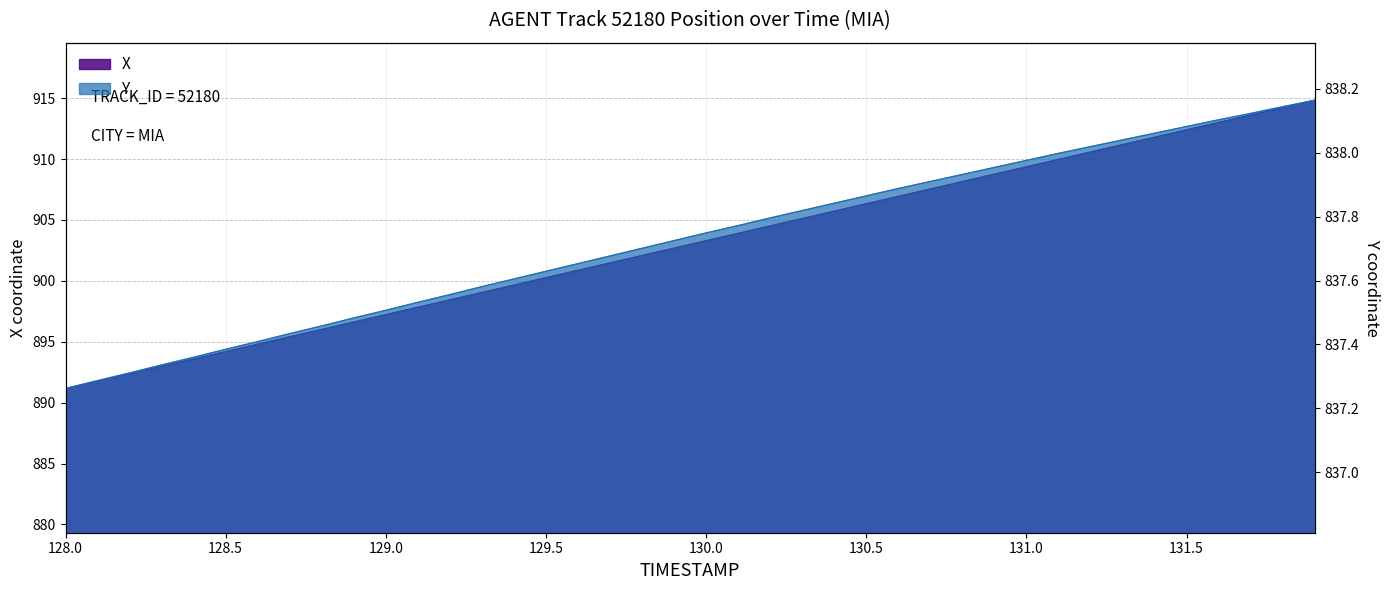

What is the maximum value for X?

914.8